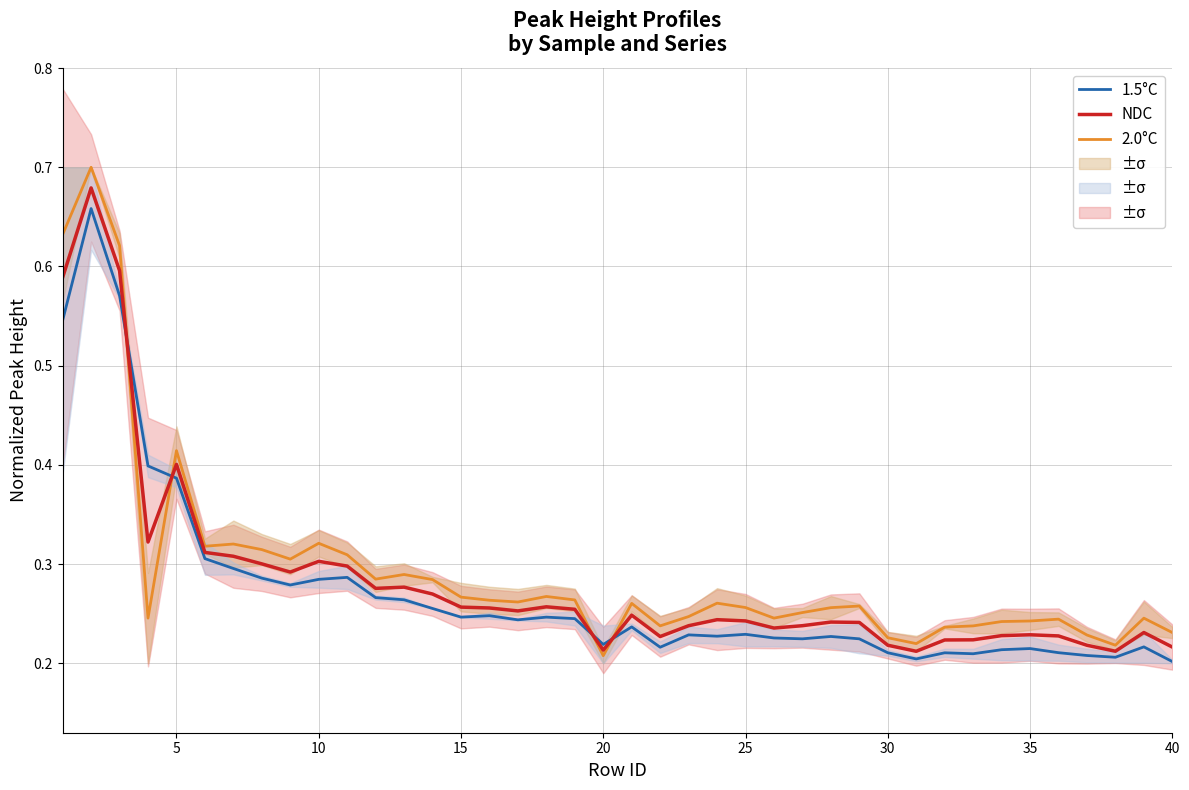

Rank the series by their average value, from highest to lowest.

2.0°C, NDC, 1.5°C